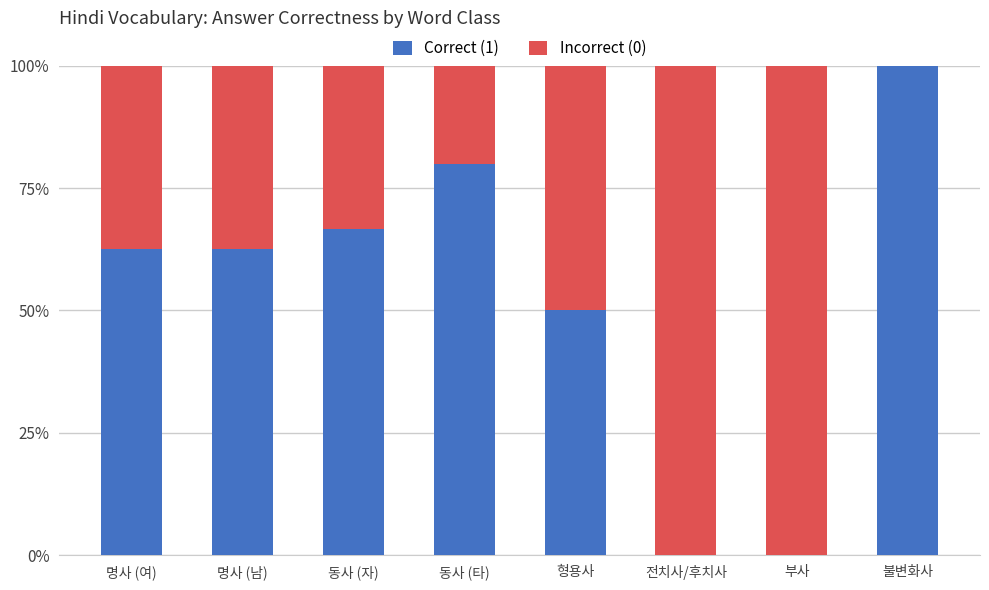

What are all the series names shown in the legend?

Correct (1), Incorrect (0)